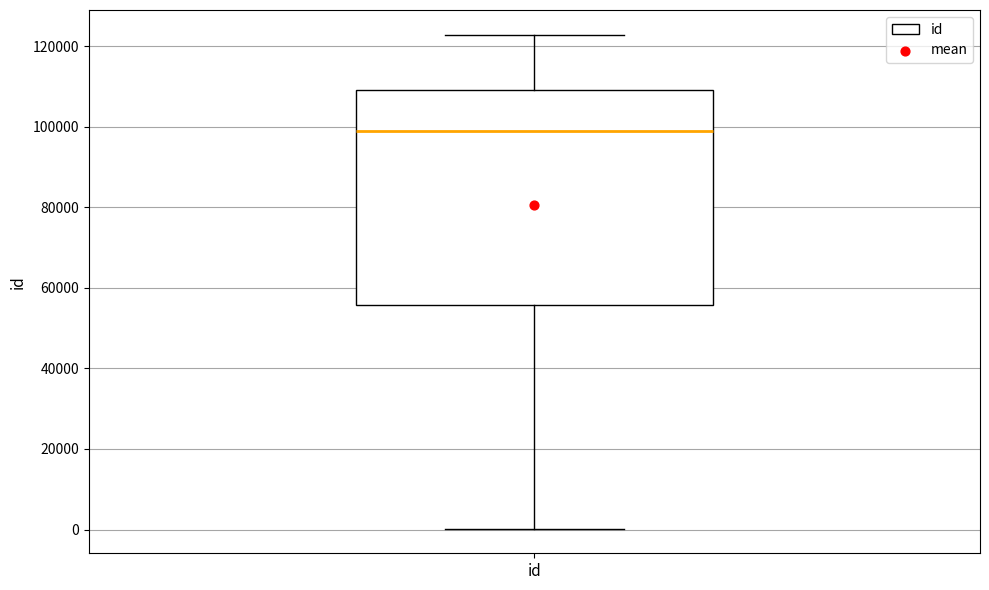

Where does the lower whisker of the box for id end on the y-axis? The values are not printed on the chart, so give them approximately, as read against the axis.

0